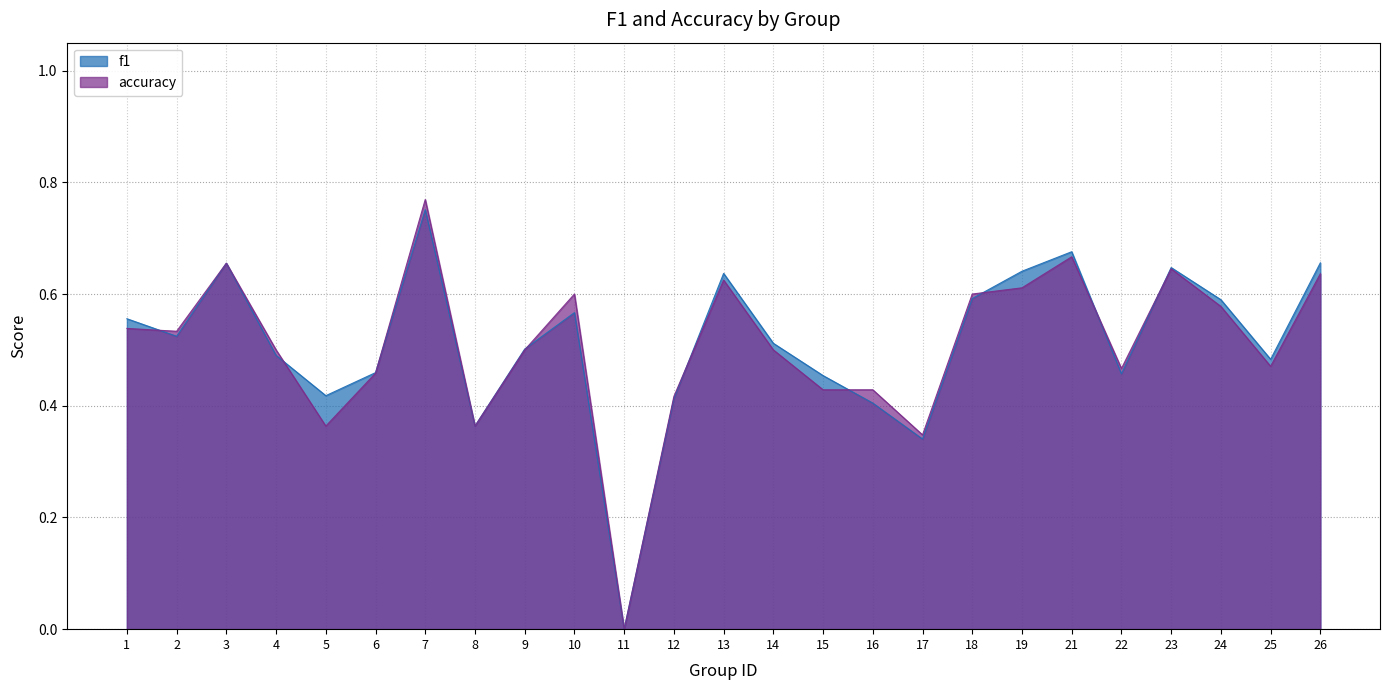

Does the chart display data point markers on the line(s)?

No